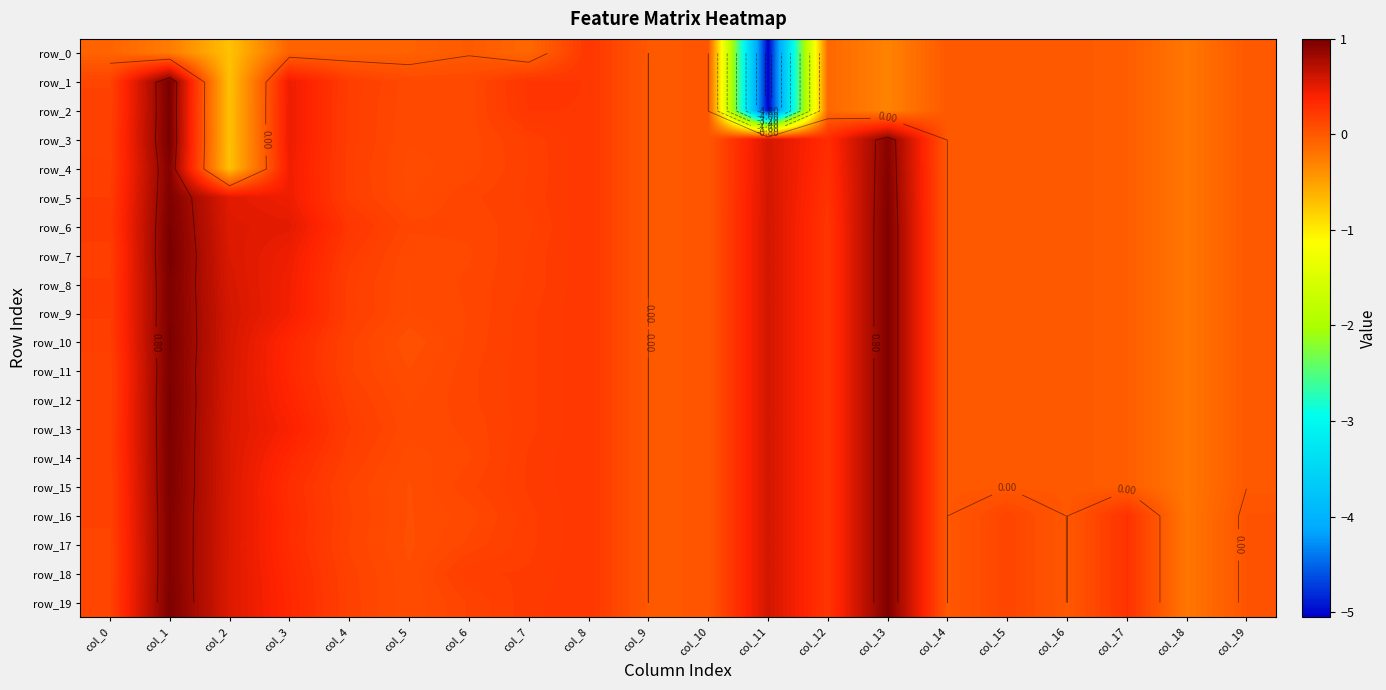

What is the spread (max minus min) of values at col_7?

0.4